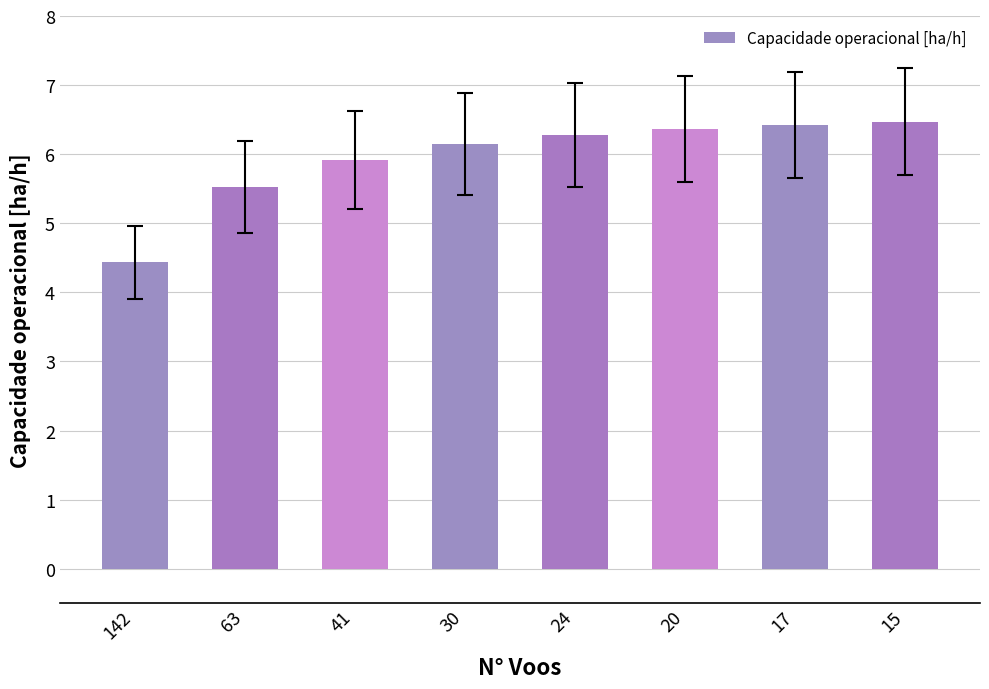

What is the maximum value shown in the chart?

6.5